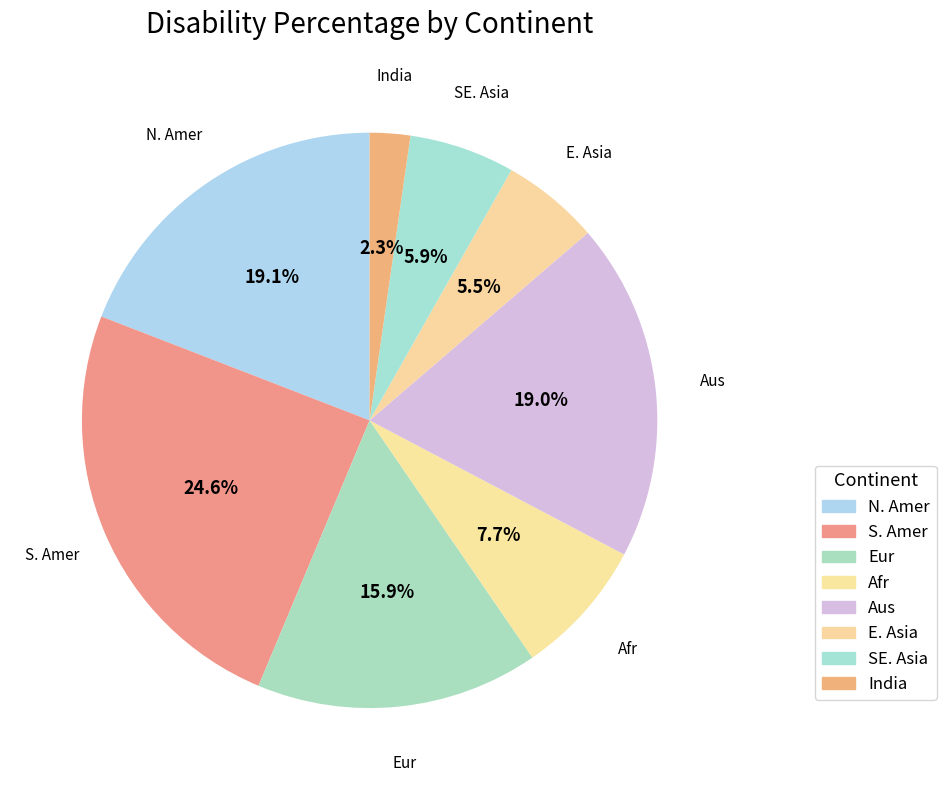

To the nearest percent, what is the average slice percentage?

12%